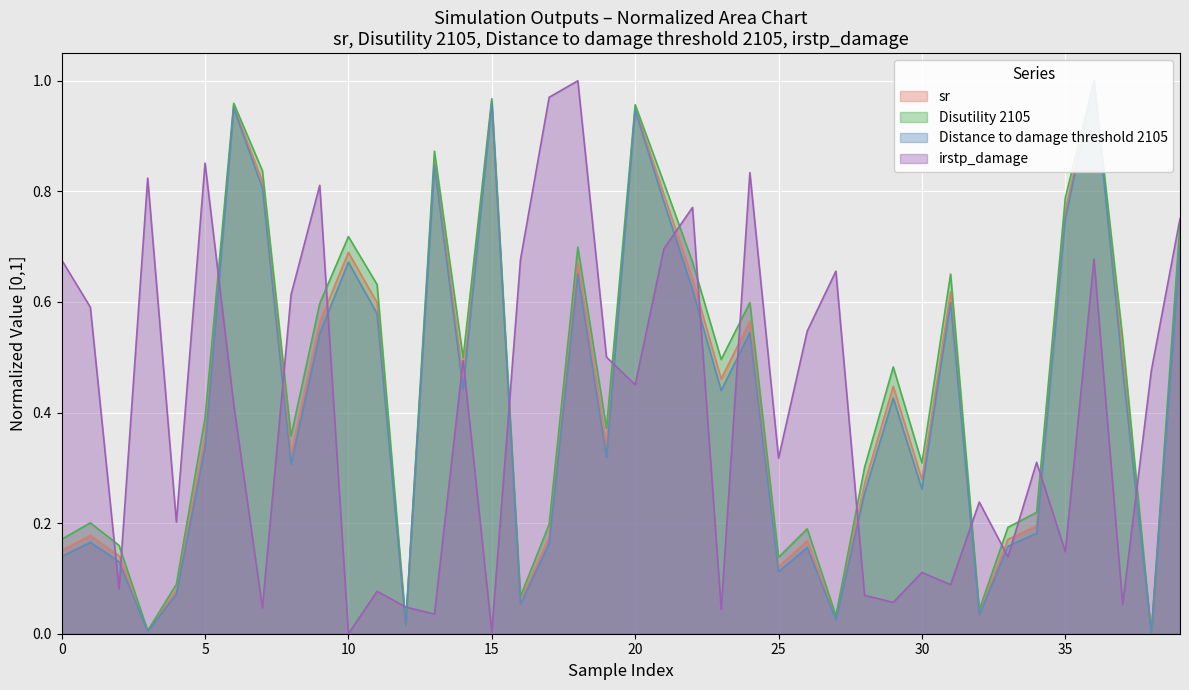

Is the value of irstp_damage at 32 greater than the value of Distance to damage threshold 2105 at Disutility 2105?

Yes